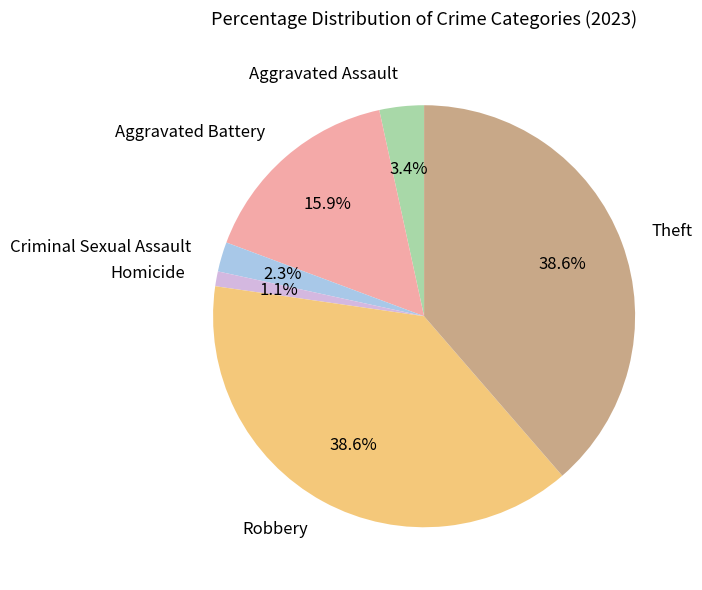

Combined, what portion of the pie is Aggravated Assault and Homicide?

4.5%